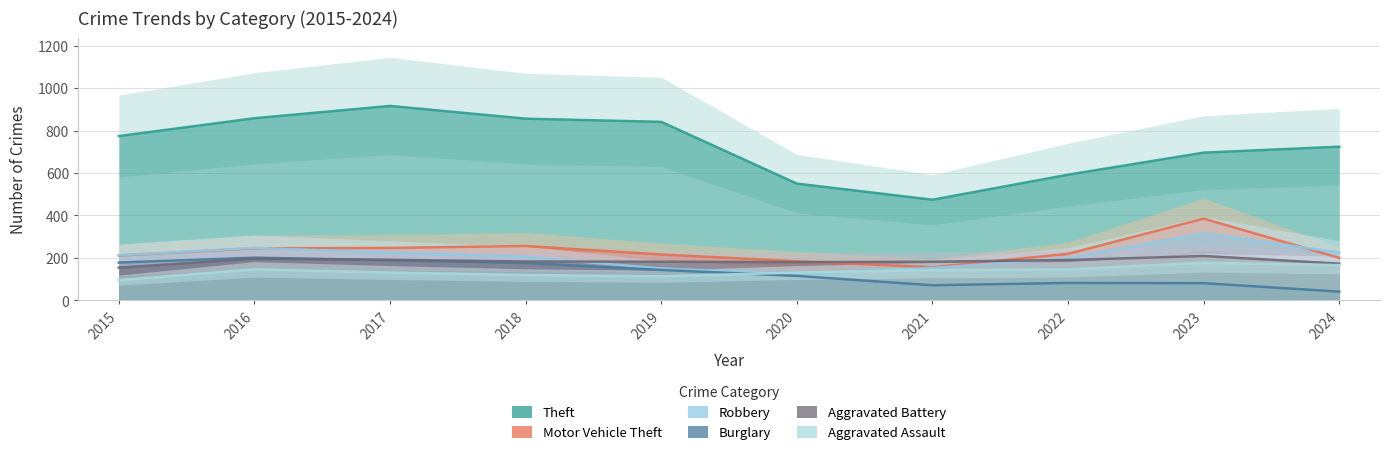

What is the difference between the maximum and minimum values in the Aggravated Assault series?

82